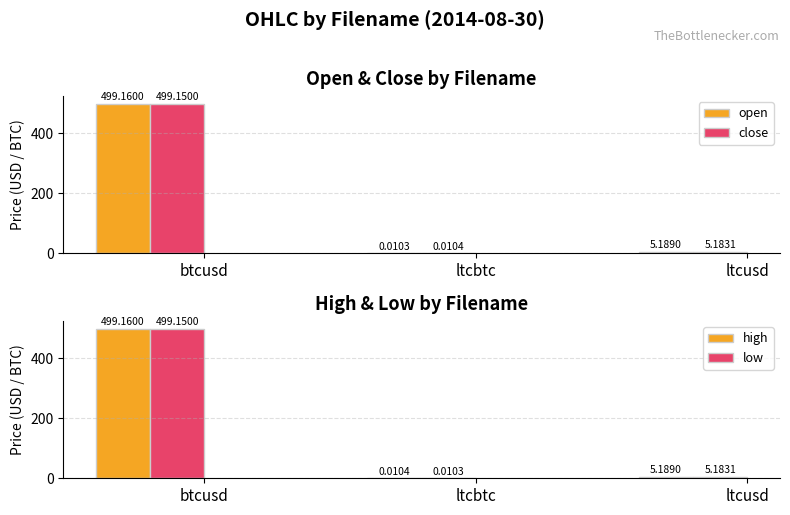

Reading right to left, what are all the values shown in this chart?

open: ltcusd=5.2	ltcbtc=0.0	btcusd=499.2
close: ltcusd=5.2	ltcbtc=0.0	btcusd=499.1
high: ltcusd=5.2	ltcbtc=0.0	btcusd=499.2
low: ltcusd=5.2	ltcbtc=0.0	btcusd=499.1